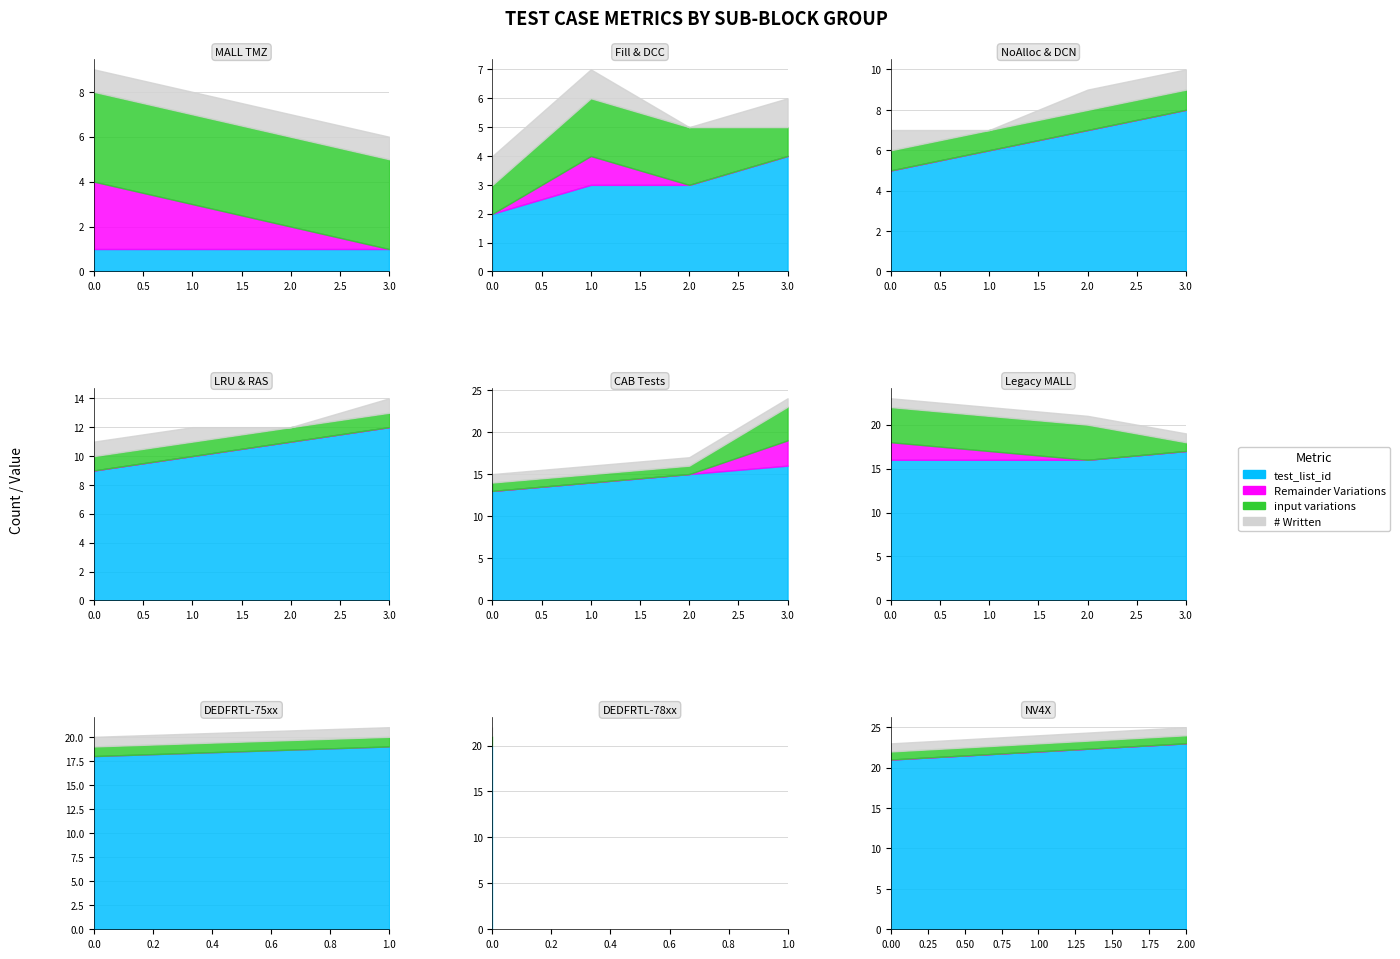

What is the difference between the second highest and second lowest values in the test_list_id series?

21